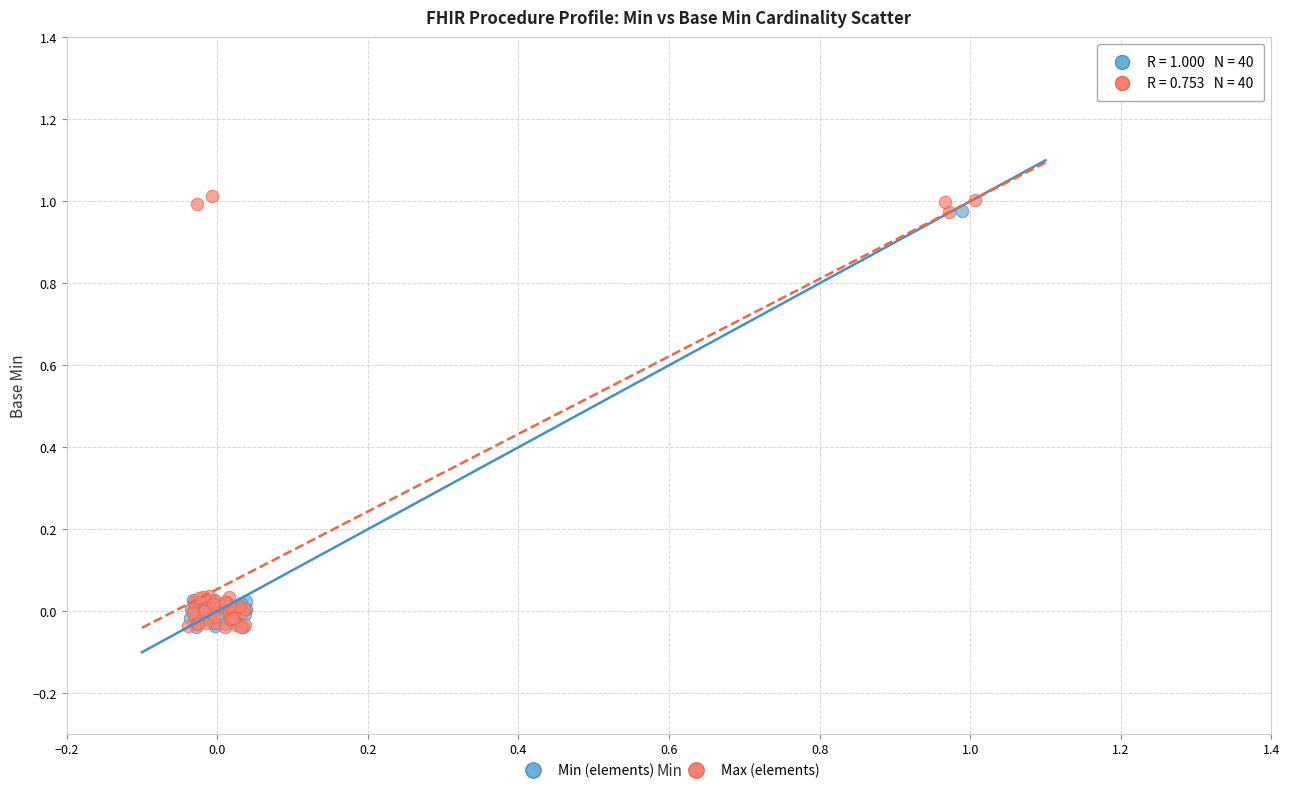

Which series has the widest spread of Y values?

Max (elements)